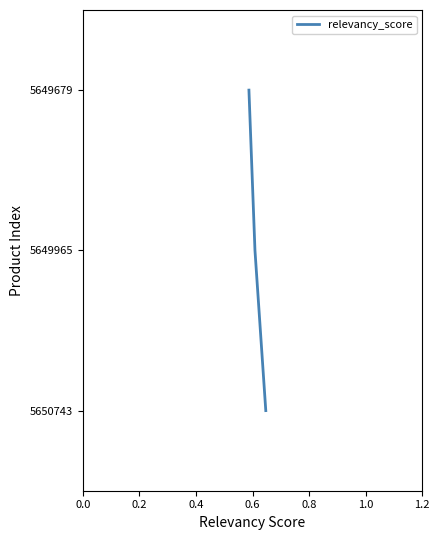

True or false: the data shows 1 at 0.2.

False